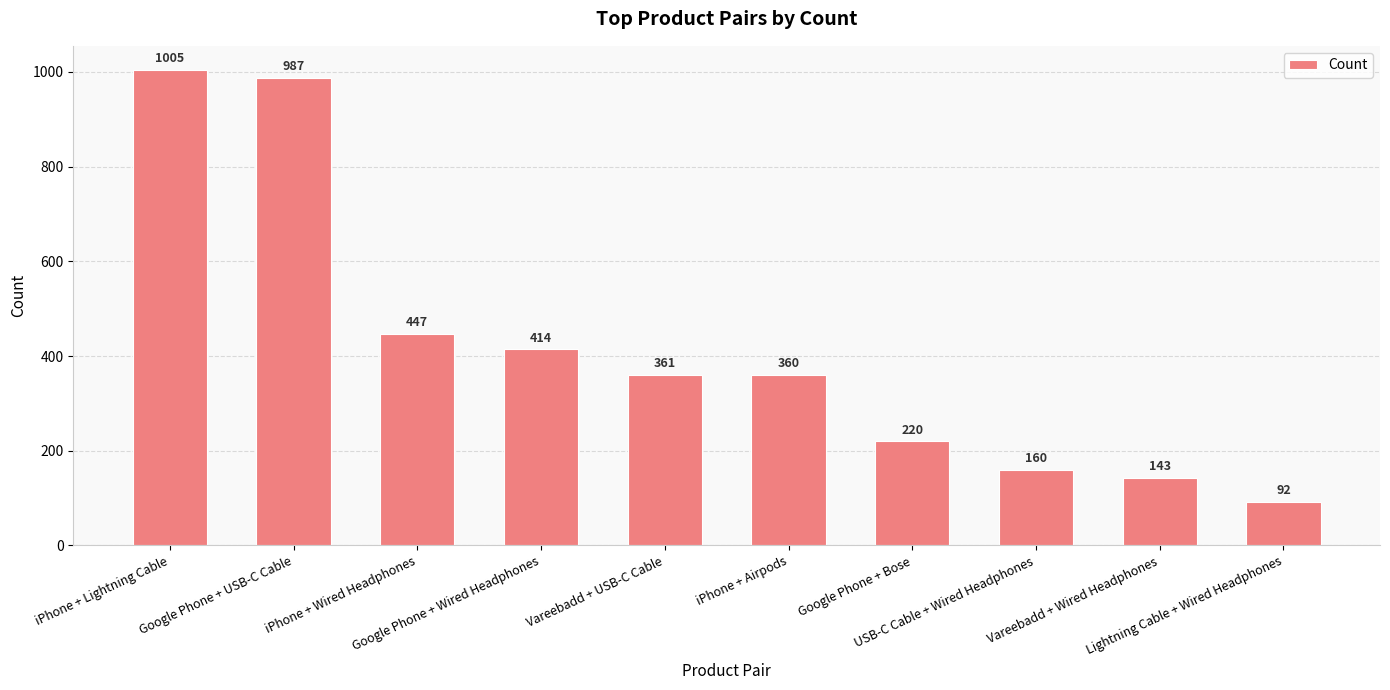

List the labels in order of value, smallest first.

Lightning Cable + Wired Headphones, Vareebadd + Wired Headphones, USB-C Cable + Wired Headphones, Google Phone + Bose, iPhone + Airpods, Vareebadd + USB-C Cable, Google Phone + Wired Headphones, iPhone + Wired Headphones, Google Phone + USB-C Cable, iPhone + Lightning Cable